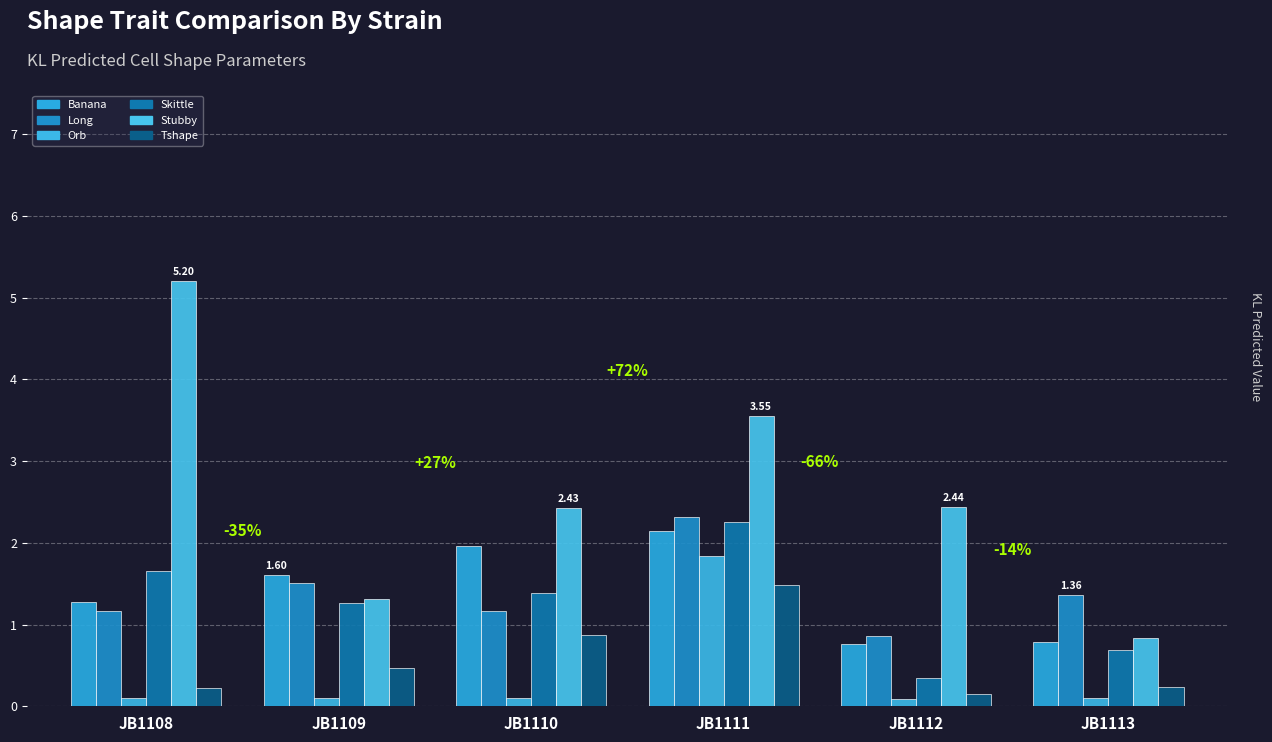

Are the bars horizontal?

No